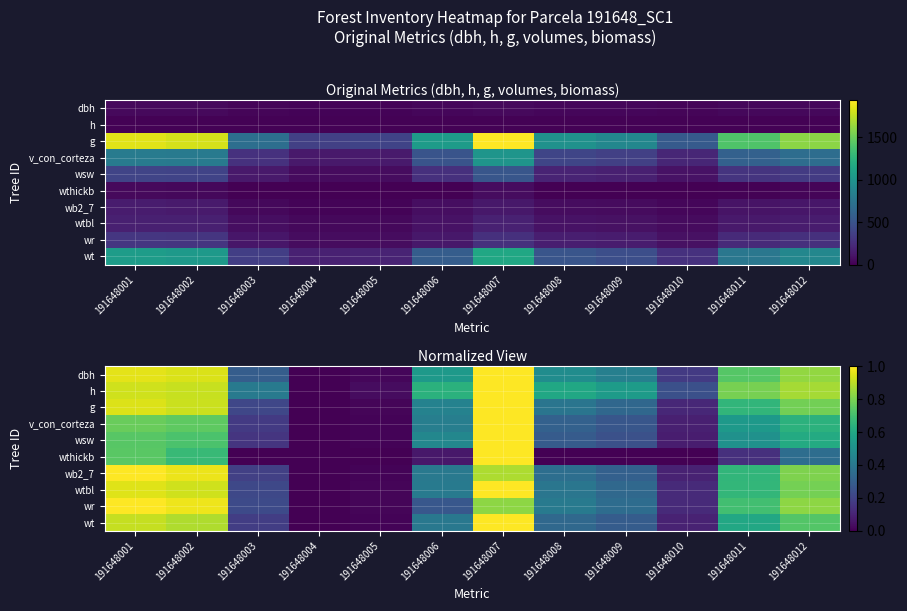

True or false: wthickb has a value of 0.0 at 191648009.

True